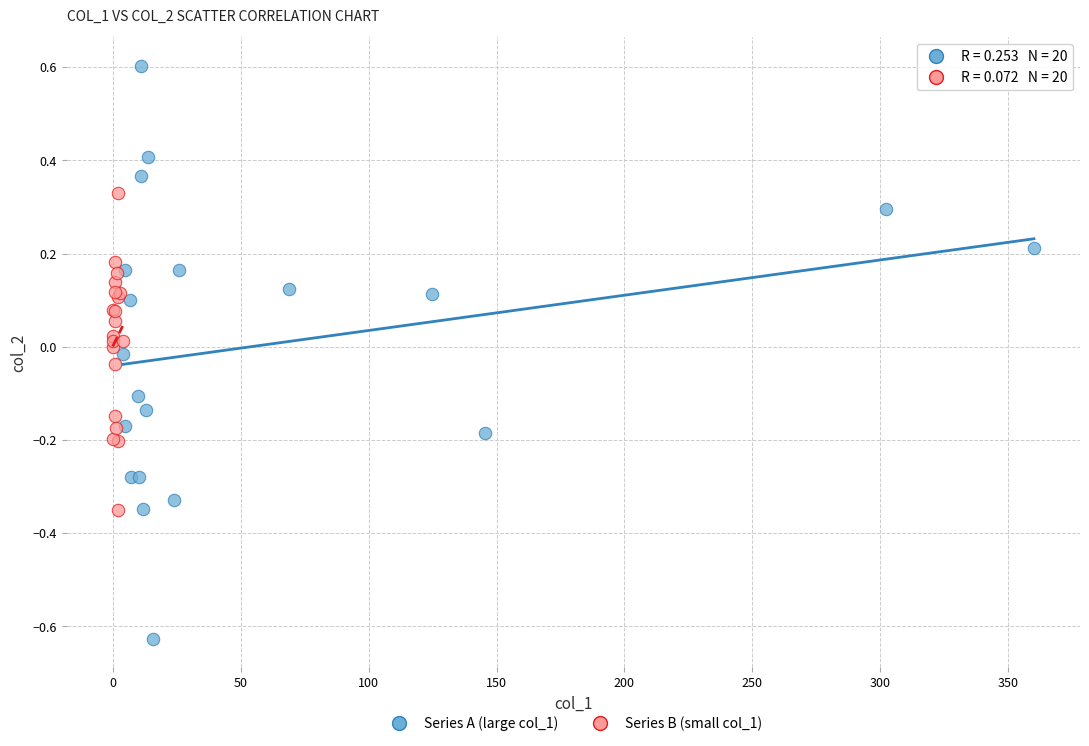

Which series has the largest Y range (max minus min)?

Series A (large col_1)